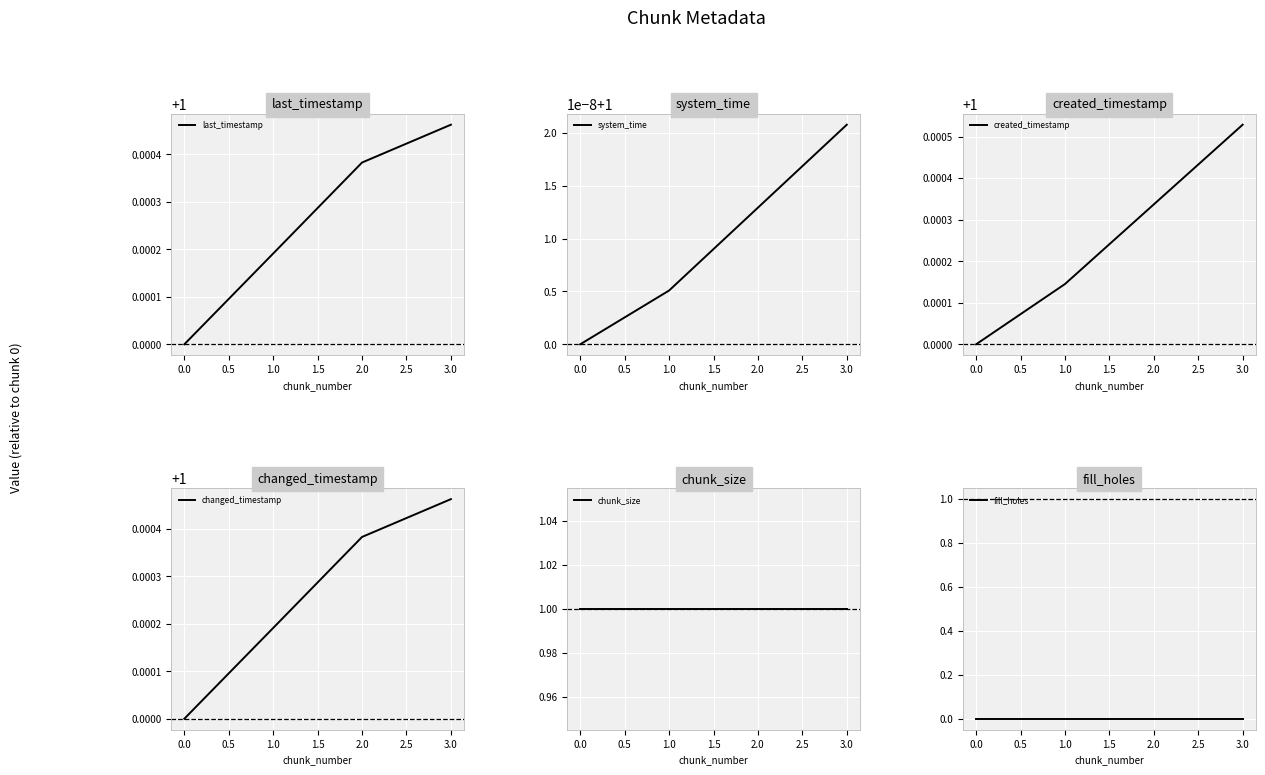

What is the maximum value for chunk_size?

1.0